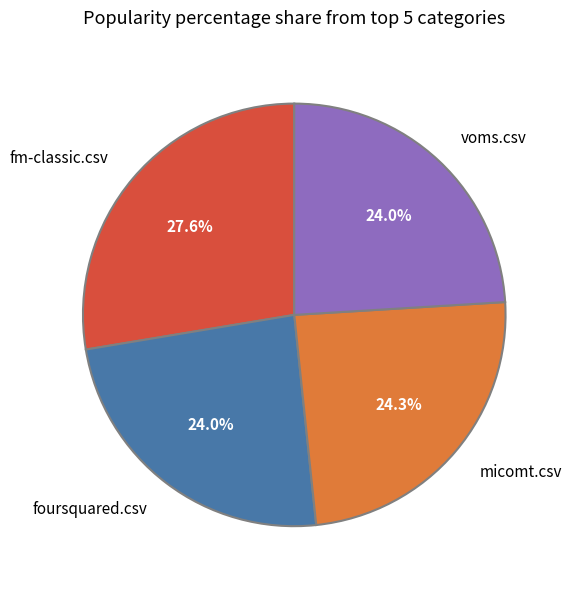

What is the largest slice in the pie chart?

fm-classic.csv